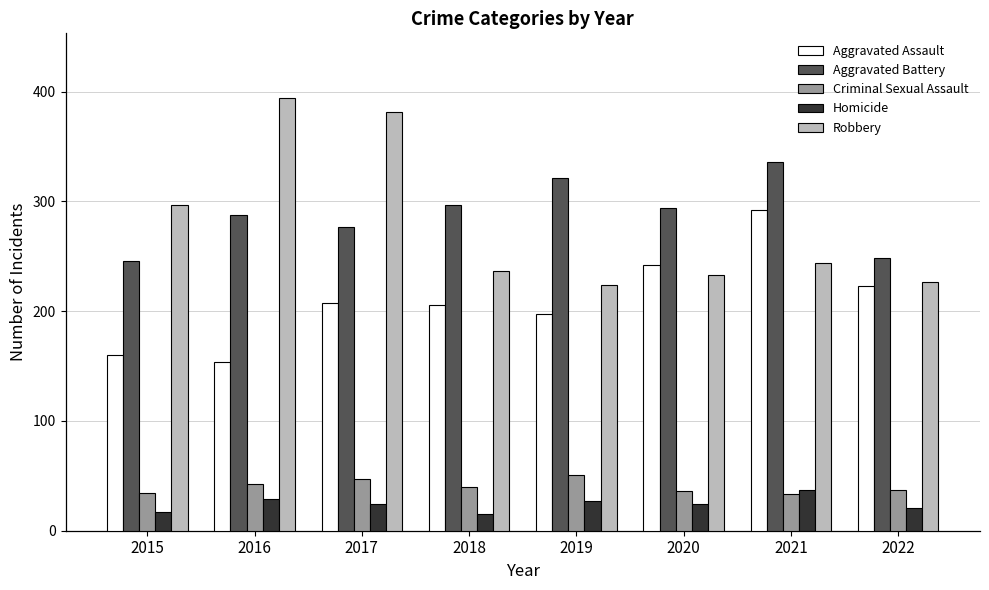

What is the average value of the Aggravated Battery series?

288